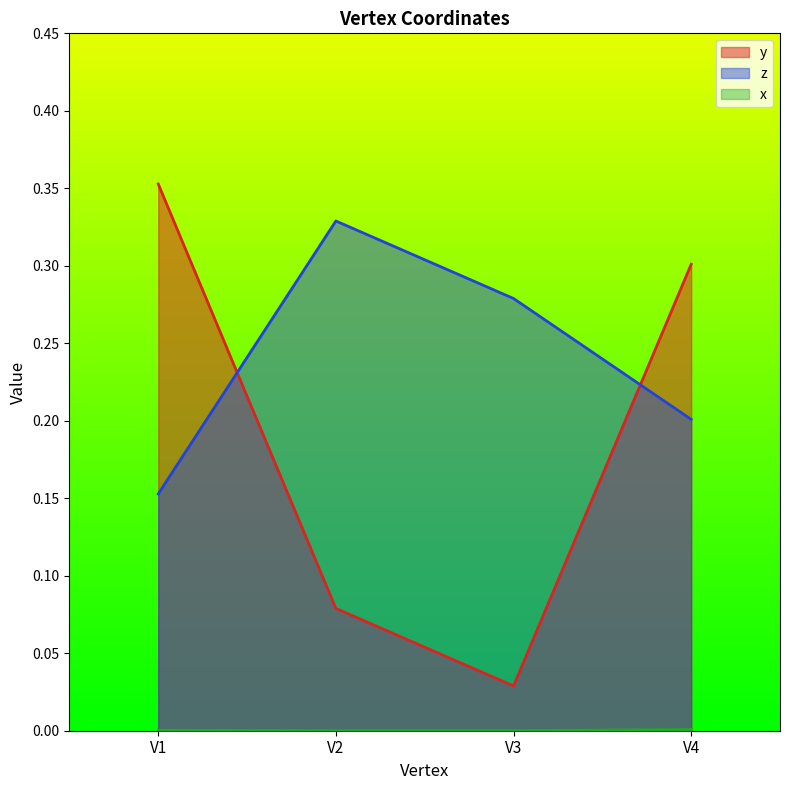

List the labels in order of y value, largest first.

V1, V4, V2, V3